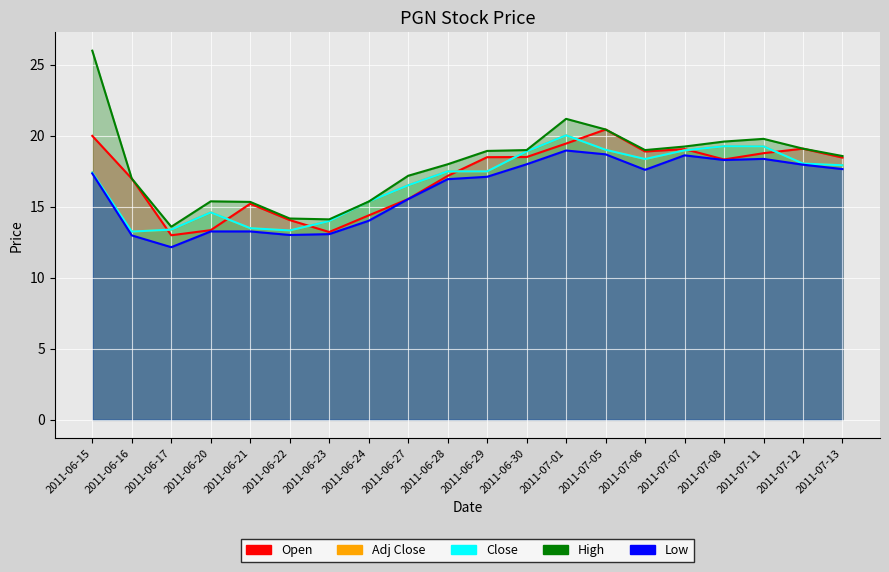

How many interior local peaks does the Low series have?

3